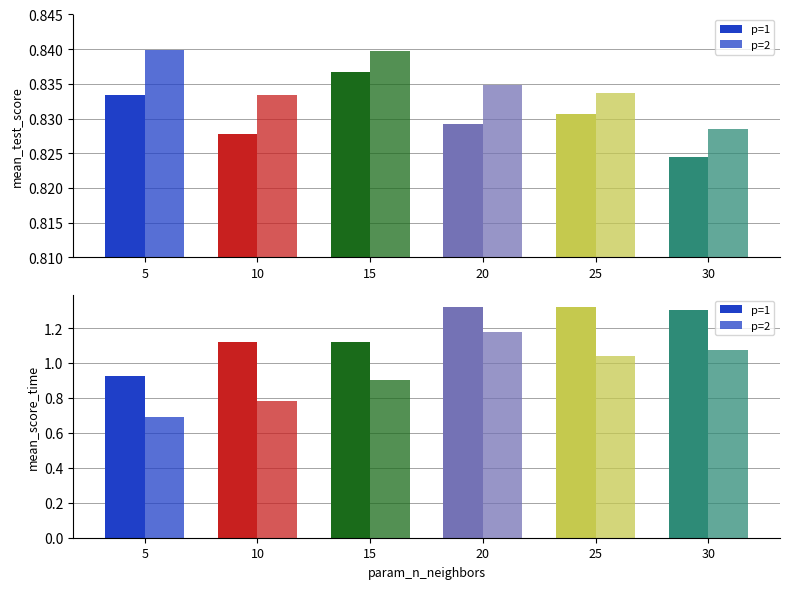

Reading right to left, extract all data points from this chart.

p=1: 30=1.3	25=1.3	20=1.3	15=1.1	10=1.1	5=0.9
p=2: 30=1.1	25=1.0	20=1.2	15=0.9	10=0.8	5=0.7